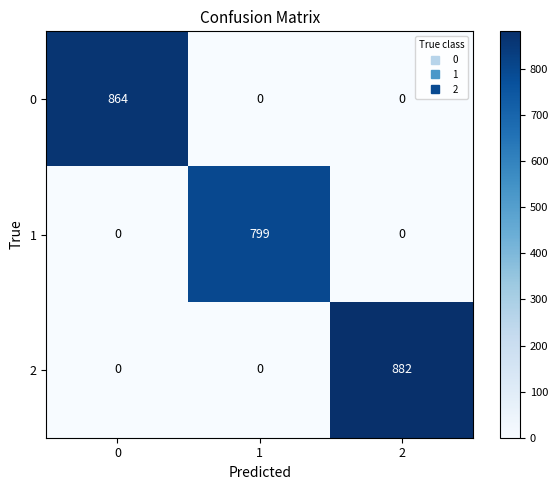

Rank the series by their maximum value, from lowest to highest.

1, 0, 2